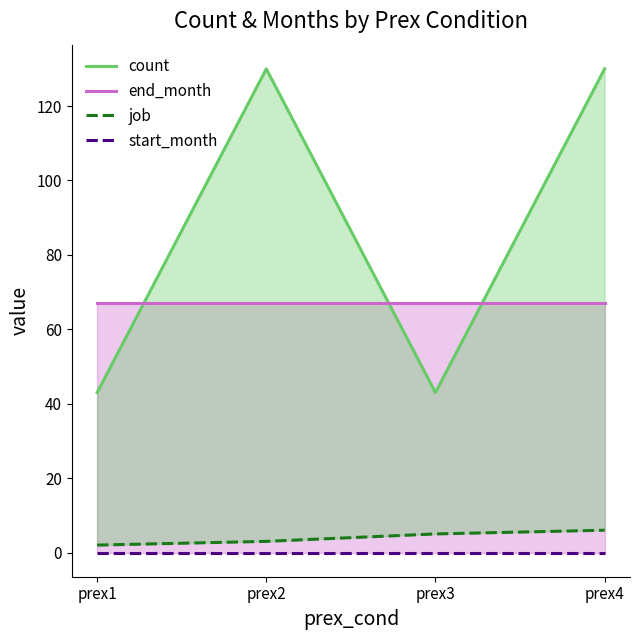

The end_month series shows 35 at prex2. True or false?

False